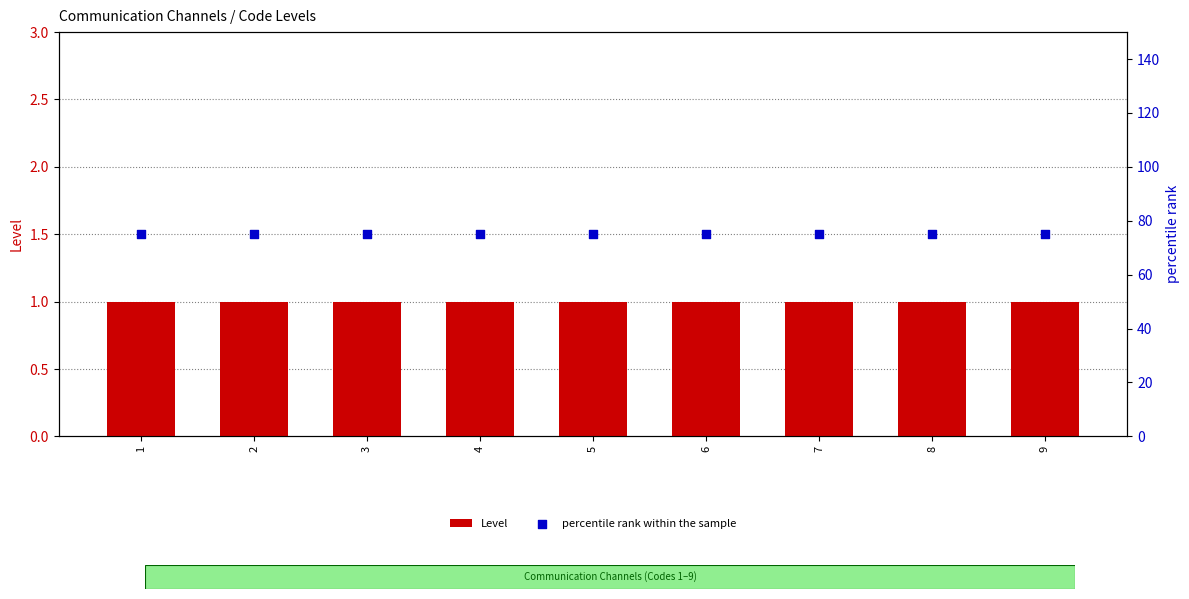

What is the total value across all series at 1?

76